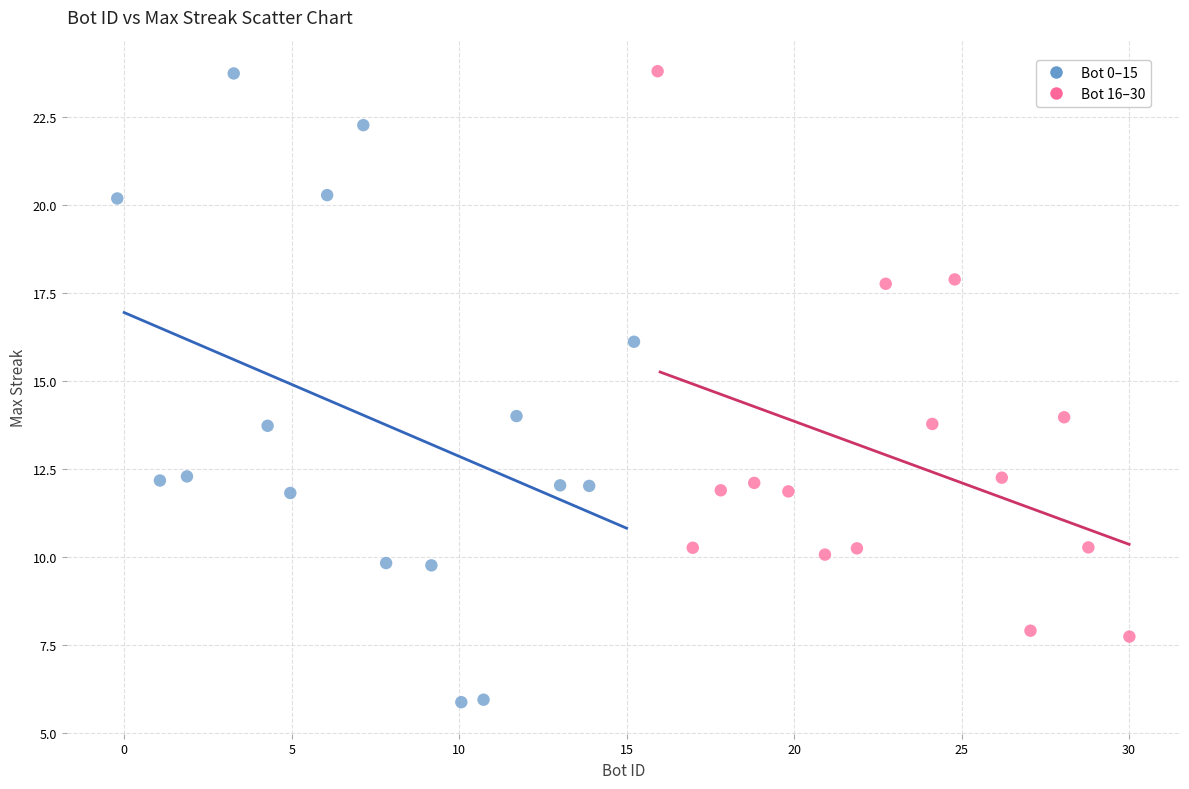

Which series has the widest spread of Y values?

Bot 0–15